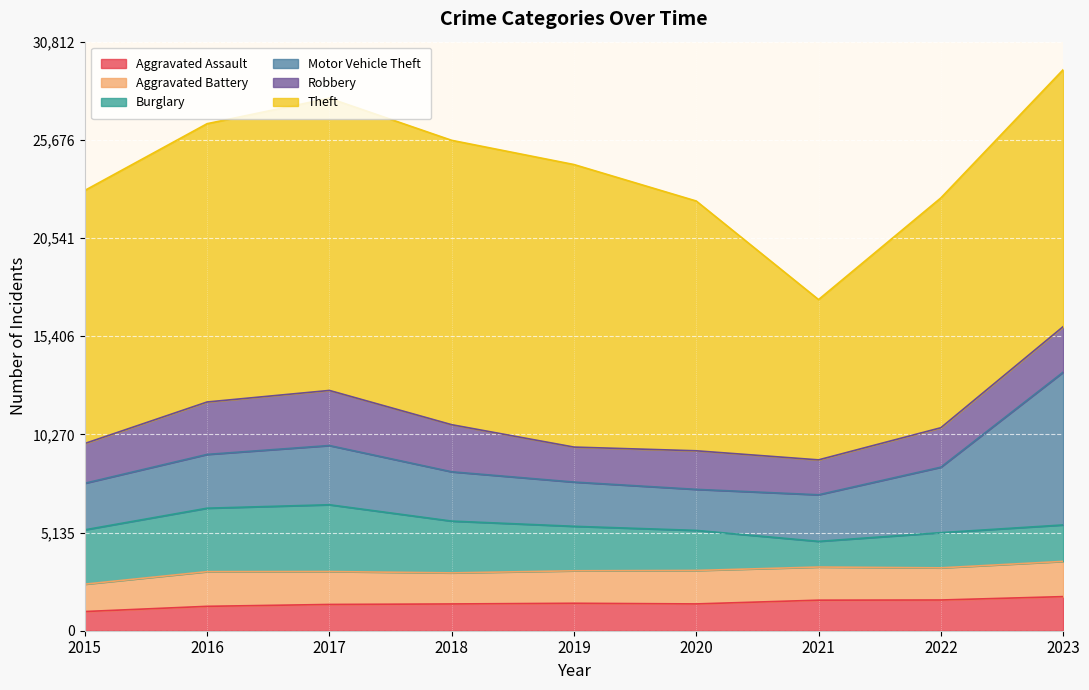

How many categories are shown in the chart?

9